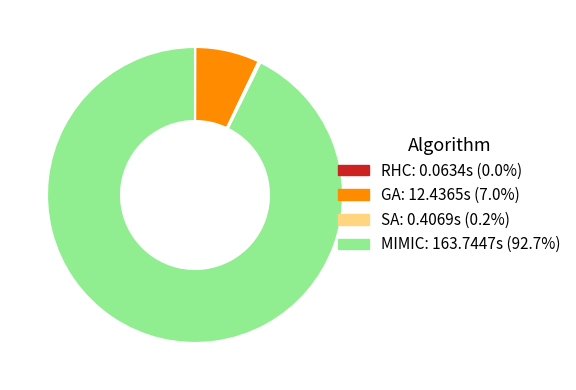

Which category has the biggest portion of the pie?

MIMIC